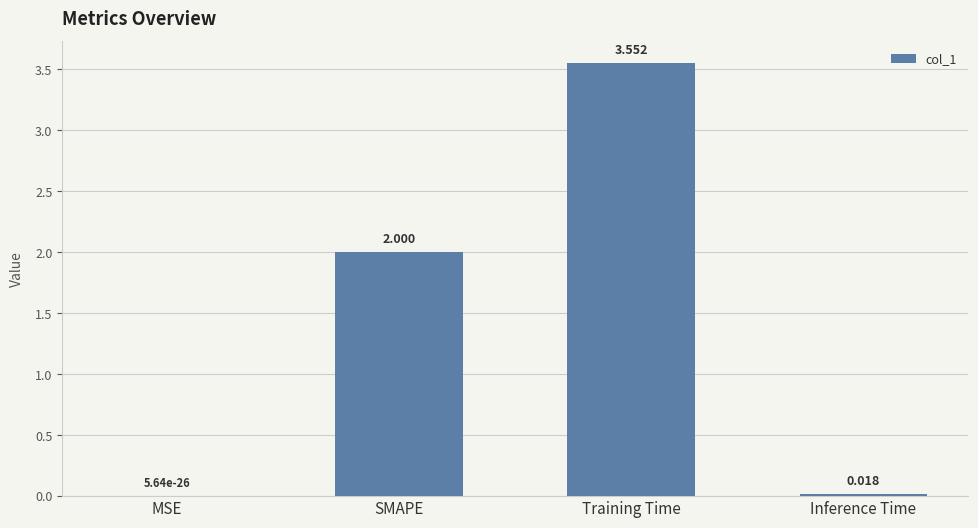

Is it true that the value at SMAPE is 0.8?

False